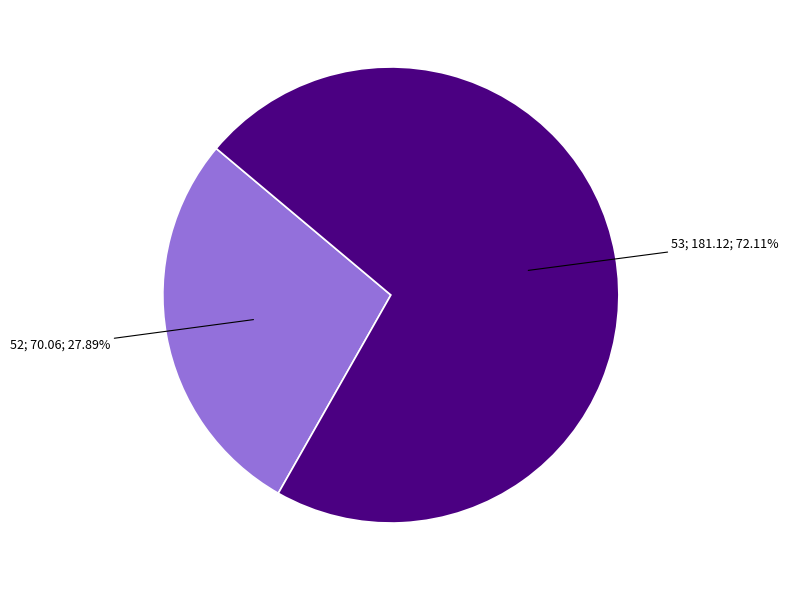

Is there any slice that represents more than half of the pie?

Yes